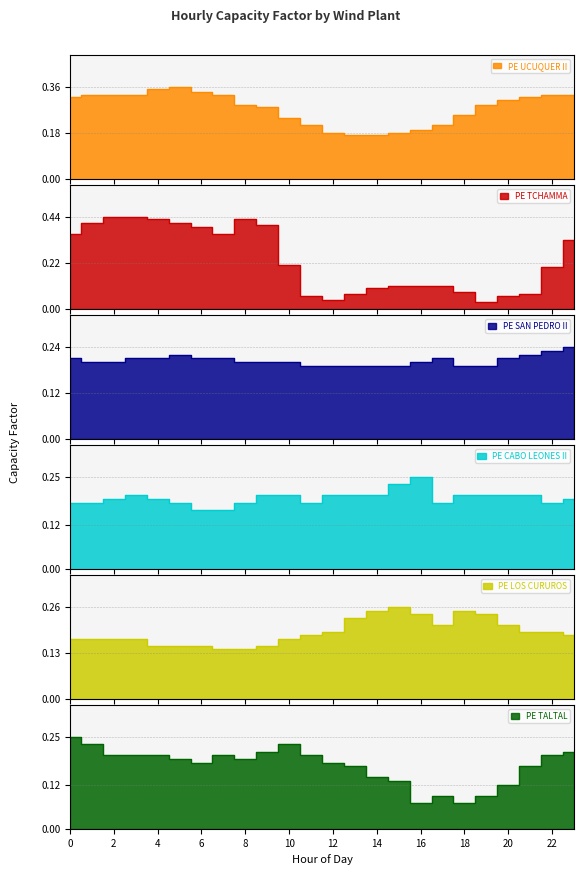

Which category has the highest value across all series?

2